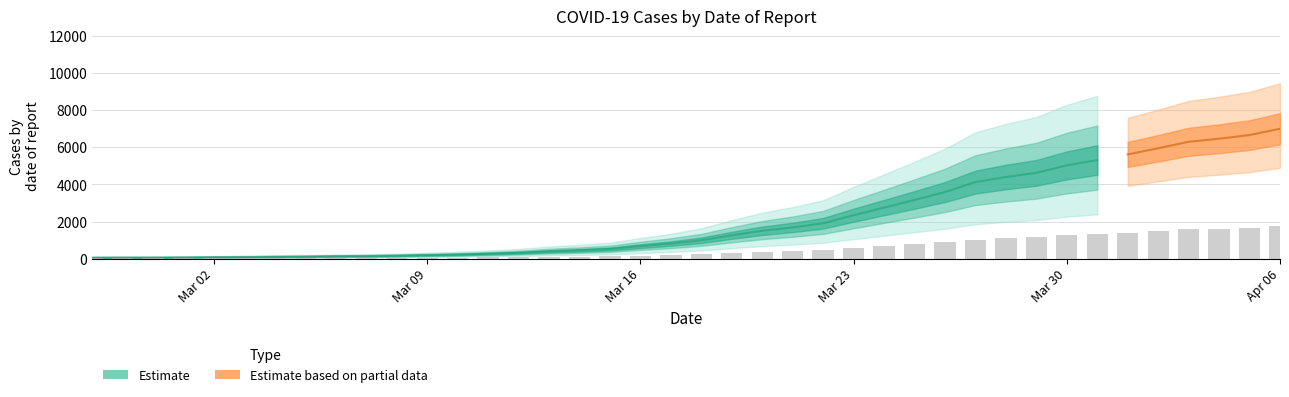

List the labels in order of value, smallest first.

2020-02-27, 2020-02-28, 2020-02-29, 2020-03-01, 2020-03-02, 2020-03-03, 2020-03-04, 2020-03-05, 2020-03-06, 2020-03-07, 2020-03-08, 2020-03-09, 2020-03-10, 2020-03-11, 2020-03-12, 2020-03-13, 2020-03-14, 2020-03-15, 2020-03-16, 2020-03-17, 2020-03-18, 2020-03-19, 2020-03-20, 2020-03-21, 2020-03-22, 2020-03-23, 2020-03-24, 2020-03-25, 2020-03-26, 2020-03-27, 2020-03-28, 2020-03-29, 2020-03-30, 2020-03-31, 2020-04-01, 2020-04-02, 2020-04-03, 2020-04-04, 2020-04-05, 2020-04-06